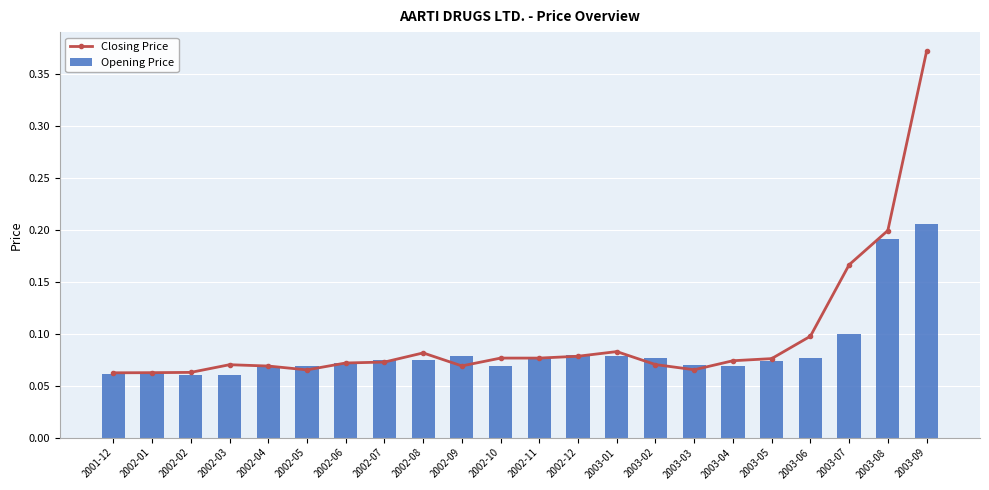

How many groups of bars are there?

22